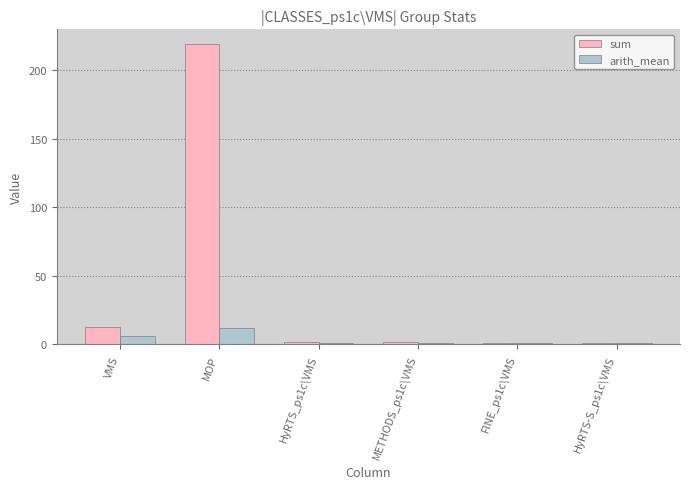

Is the value of arith_mean at MOP greater than the value of sum at HyRTS-S_ps1c\VMS?

Yes